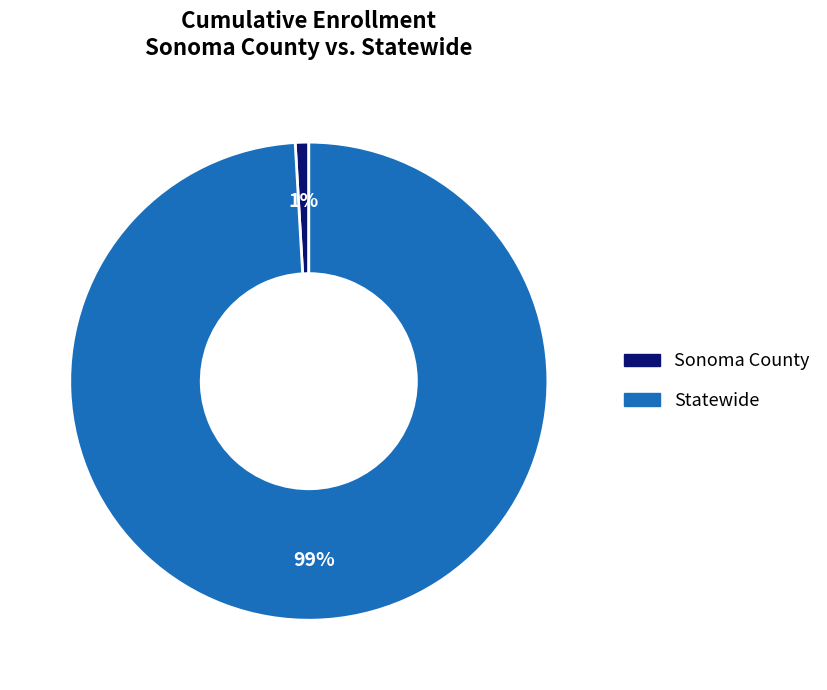

How many segments does this pie chart have?

2